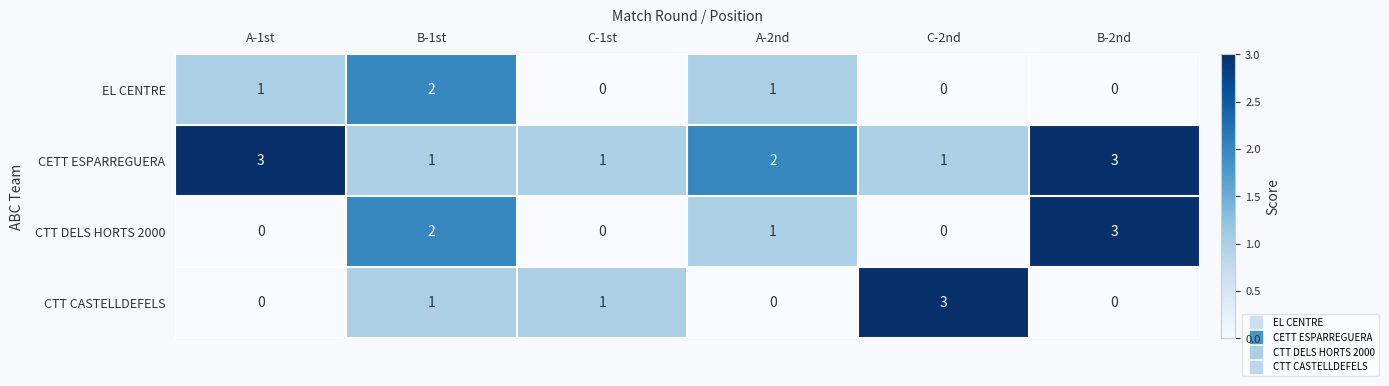

How many CTT DELS HORTS 2000 values are between 0 and 2?

5